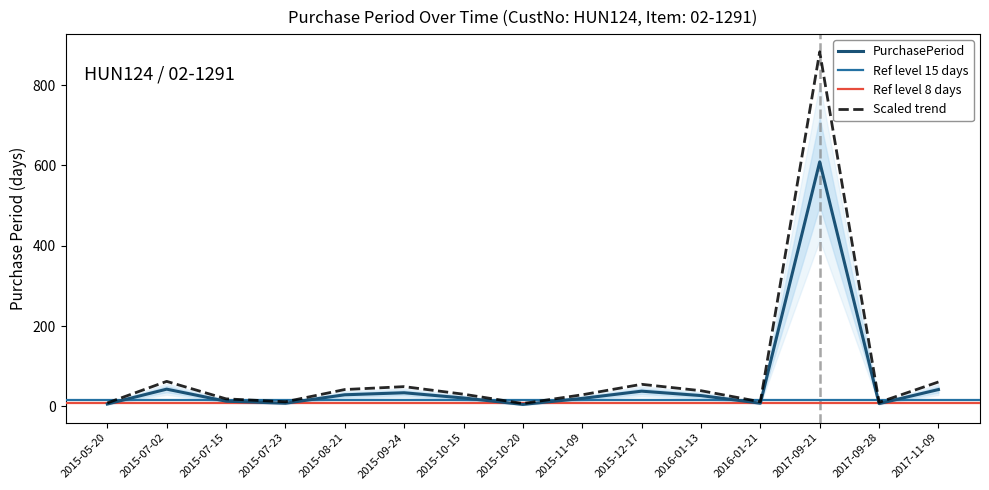

Which category has the lowest value across all series?

2015-10-20